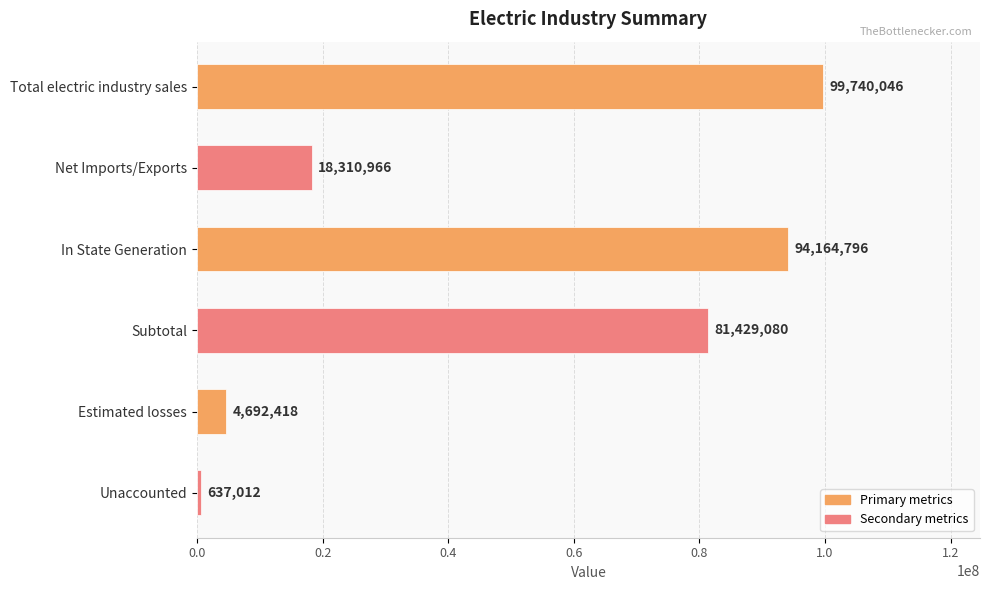

True or false: the data shows 81429080 at Subtotal.

True